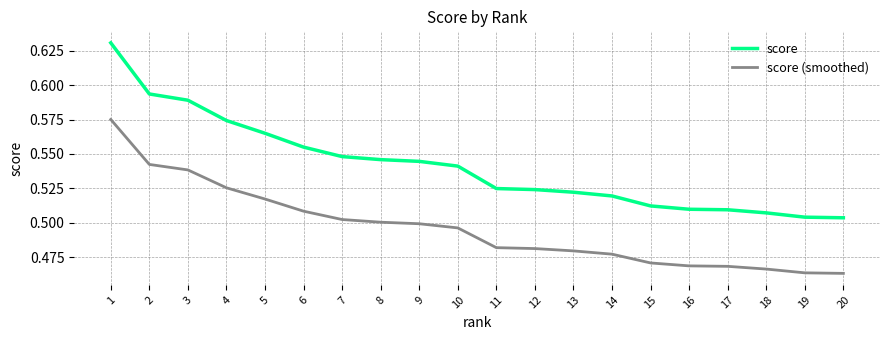

The value of score at 3 is 1.0. True or false?

False